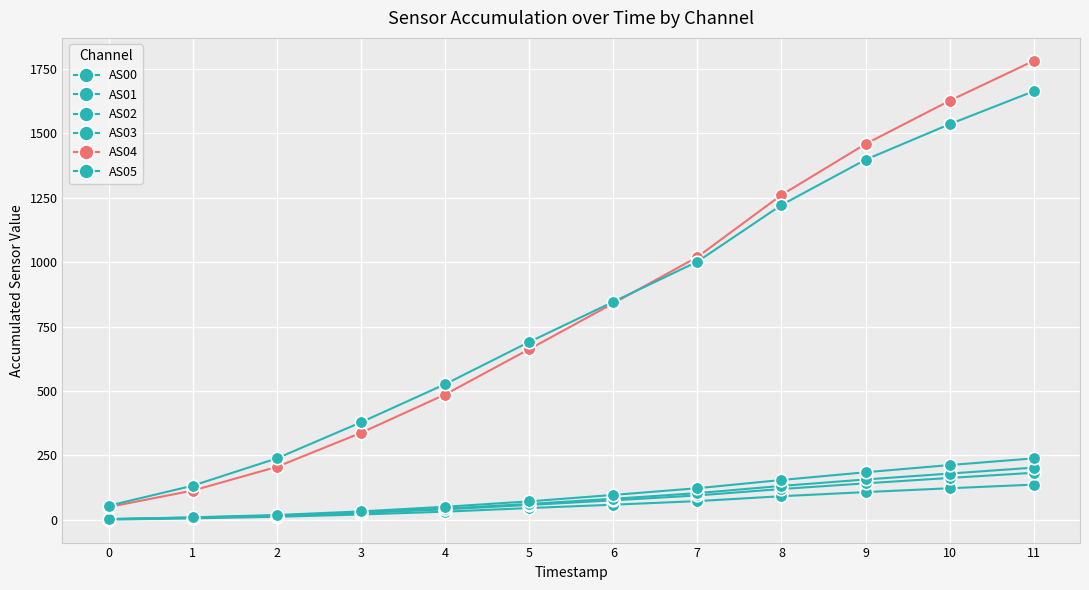

Reading left to right, extract all data points from this chart.

AS00: 0	5	11	20	31	45	58	72	91	107	122	136
AS01: 2	7	15	26	40	57	75	94	119	141	162	182
AS02: 2	8	16	28	43	61	81	103	131	156	179	202
AS03: 2	9	18	32	50	71	96	122	154	184	212	238
AS04: 49	113	205	337	486	662	840	1020	1261	1459	1627	1782
AS05: 54	132	238	378	526	690	846	1002	1222	1398	1536	1664